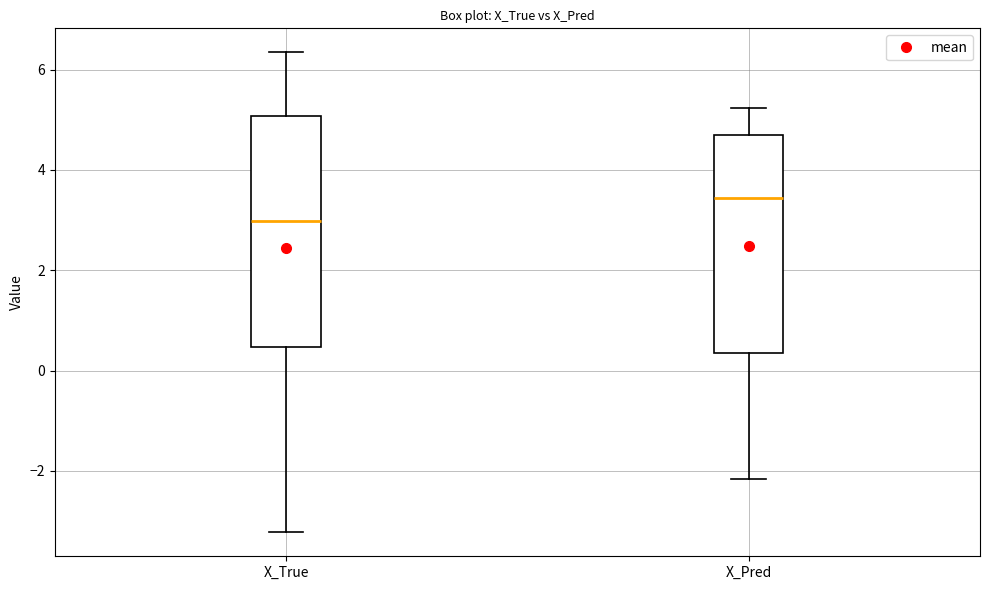

Reading left to right, read every box against the y-axis: the position of its median line, the range the box covers, and the ends of its whiskers. The values are not printed on the chart, so give them approximately, as read against the axis.

X_True: median 3.0, box 0.4 to 5.0, whiskers -3.2 to 6.4
X_Pred: median 3.4, box 0.4 to 4.6, whiskers -2.2 to 5.2